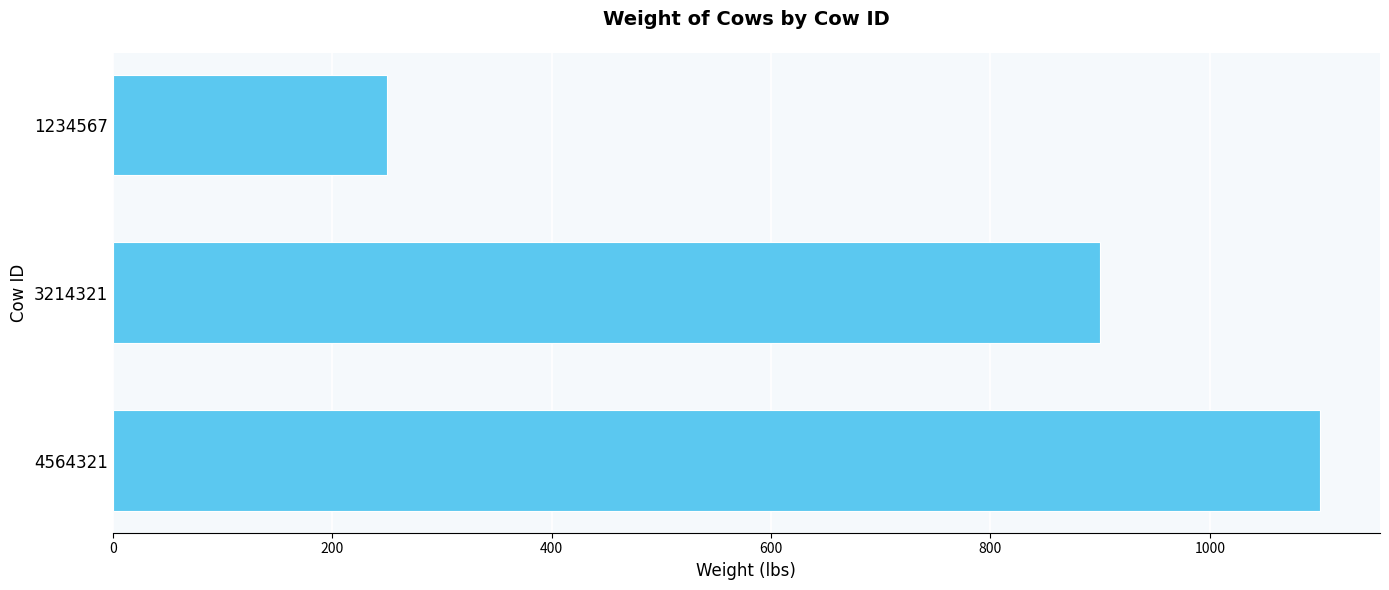

What is the sum of all values?

2250